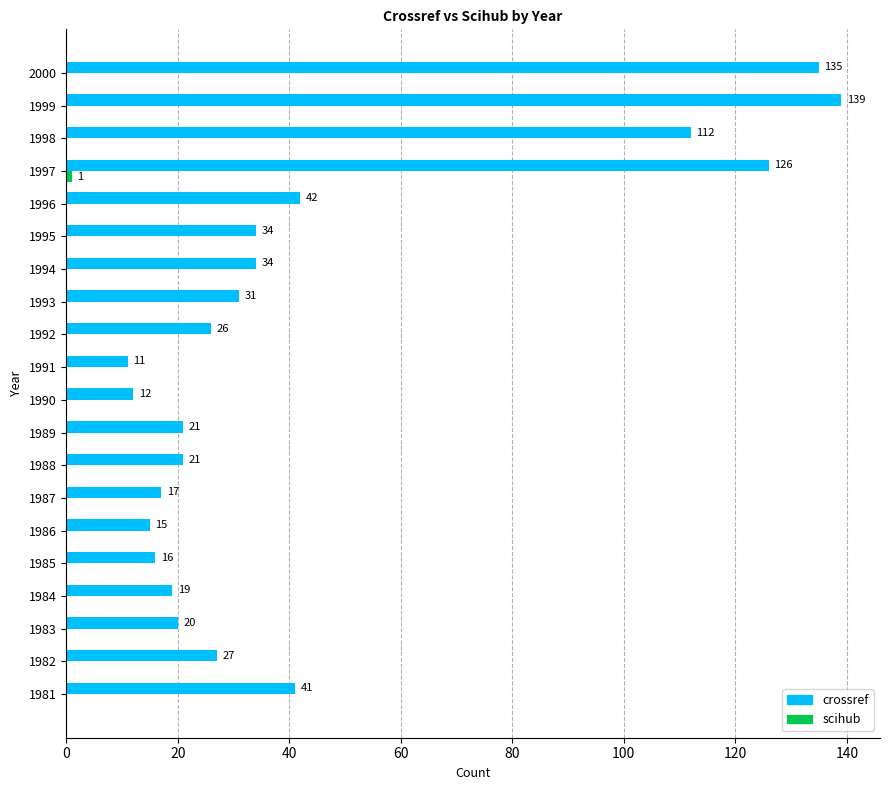

Count the number of categories in the chart.

20